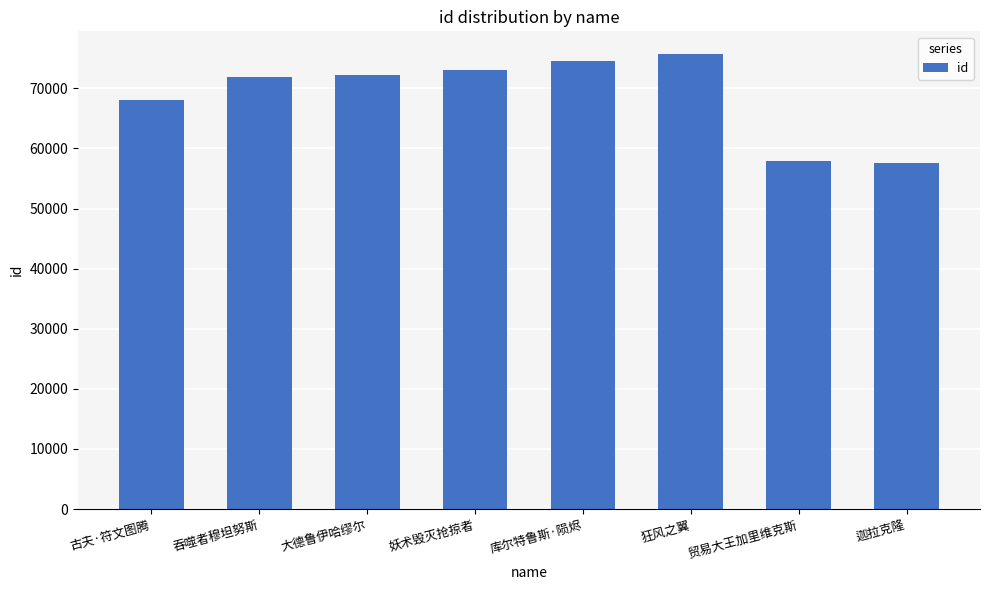

How many bars are there in total?

8